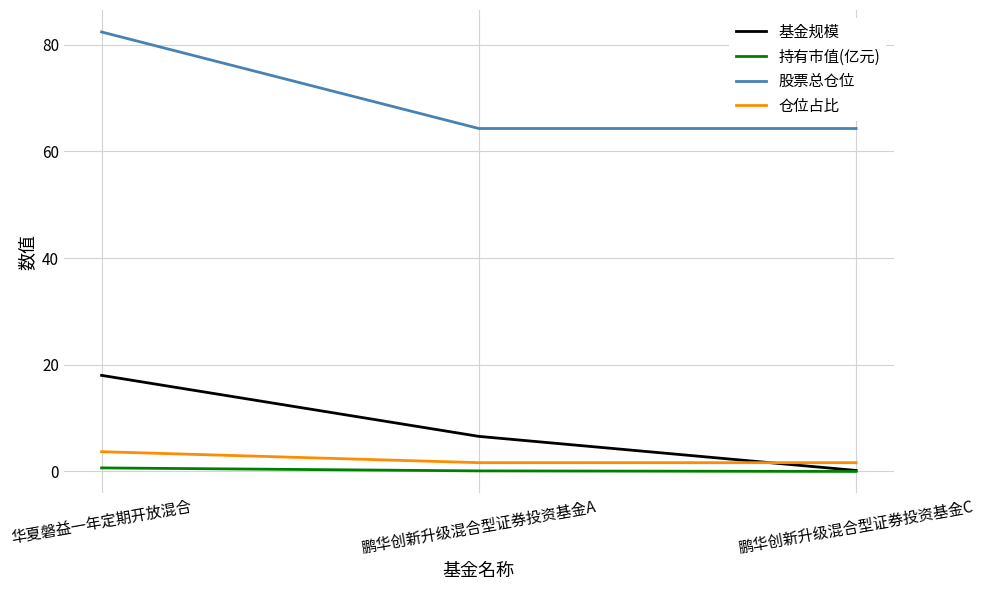

What is the average value of the 股票总仓位 series?

70.3